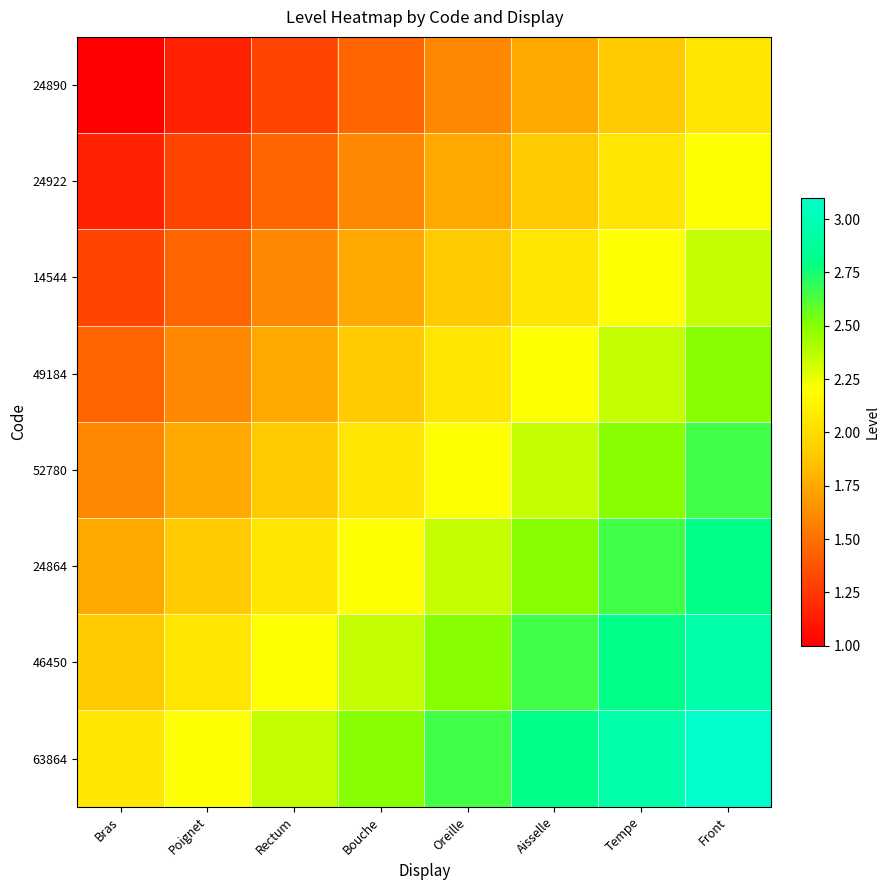

What is the difference between the highest and lowest values at Poignet?

1.0